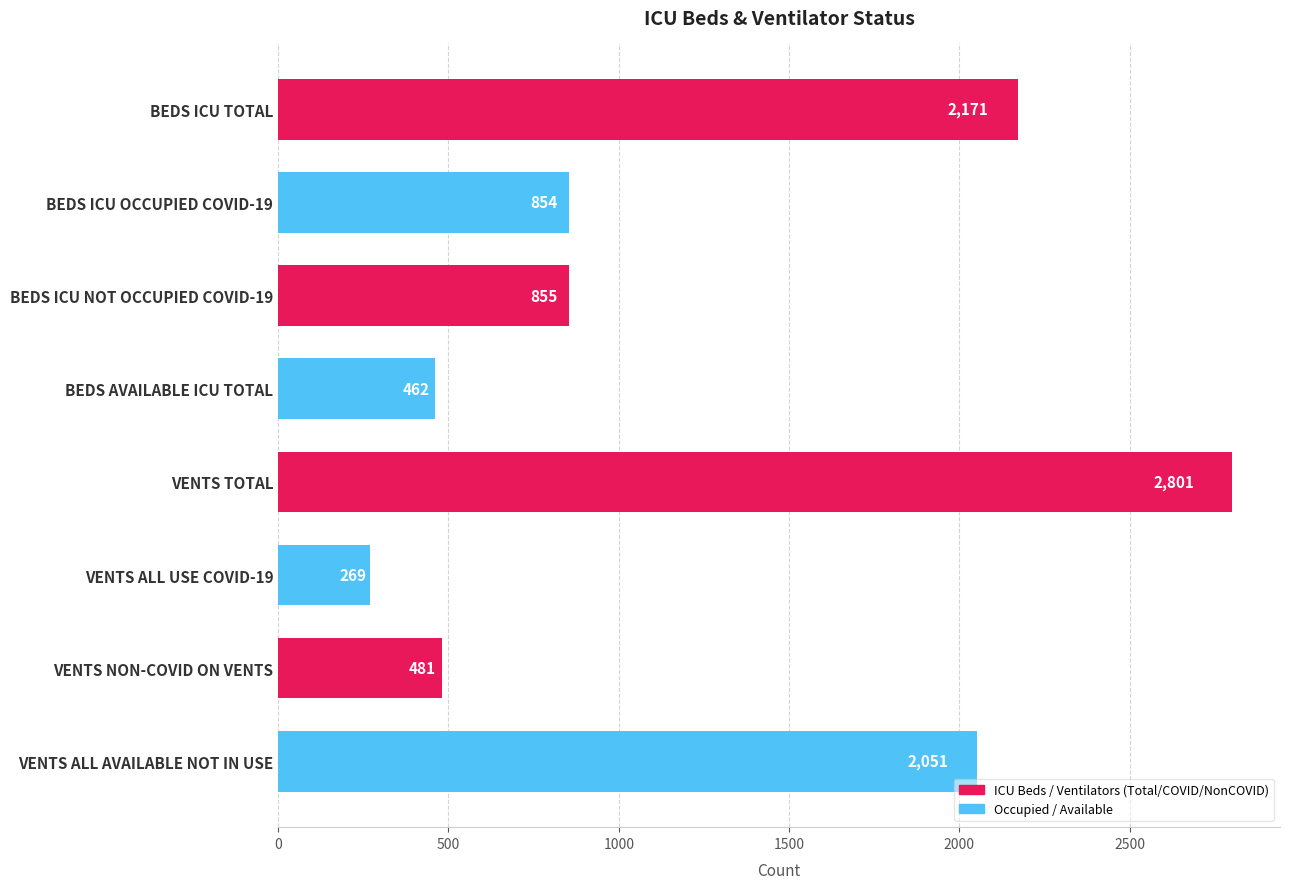

Count the number of data series in this chart.

1